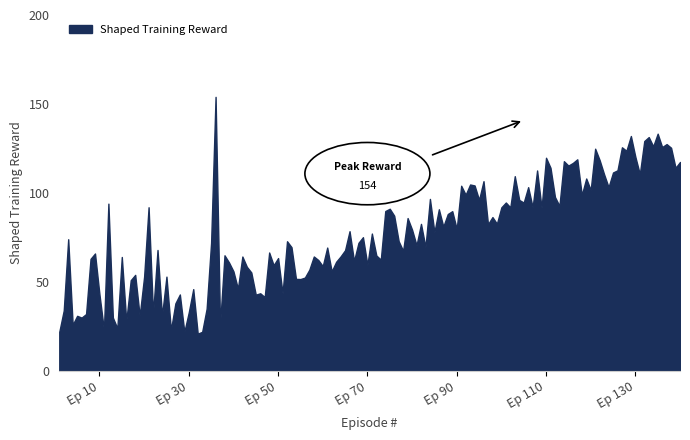

Between 5 and 115, which is larger?

115